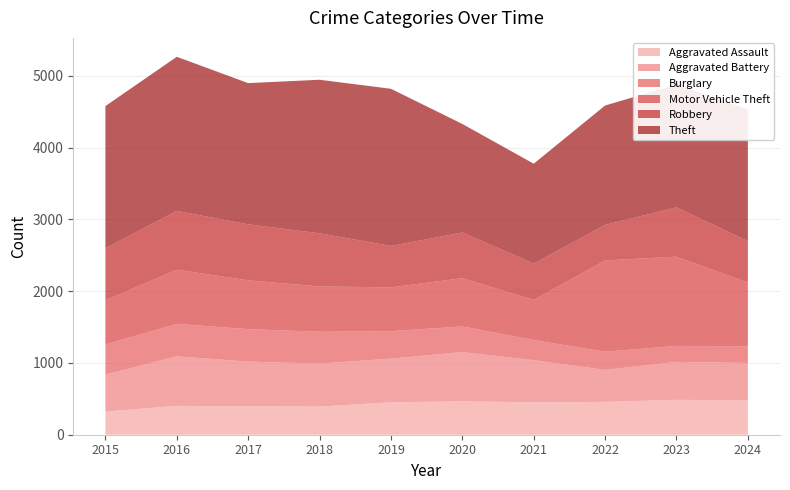

Reading left to right, extract all data points from this chart.

Aggravated Assault: 2015=323	2016=402	2017=396	2018=392	2019=452	2020=466	2021=452	2022=458	2023=486	2024=481
Aggravated Battery: 2015=515	2016=691	2017=623	2018=600	2019=608	2020=686	2021=587	2022=446	2023=529	2024=520
Burglary: 2015=421	2016=451	2017=453	2018=443	2019=383	2020=357	2021=280	2022=253	2023=223	2024=231
Motor Vehicle Theft: 2015=614	2016=756	2017=680	2018=631	2019=611	2020=673	2021=560	2022=1272	2023=1244	2024=890
Robbery: 2015=726	2016=819	2017=780	2018=741	2019=577	2020=637	2021=506	2022=495	2023=687	2024=576
Theft: 2015=1981	2016=2148	2017=1968	2018=2140	2019=2190	2020=1512	2021=1392	2022=1664	2023=1712	2024=1836